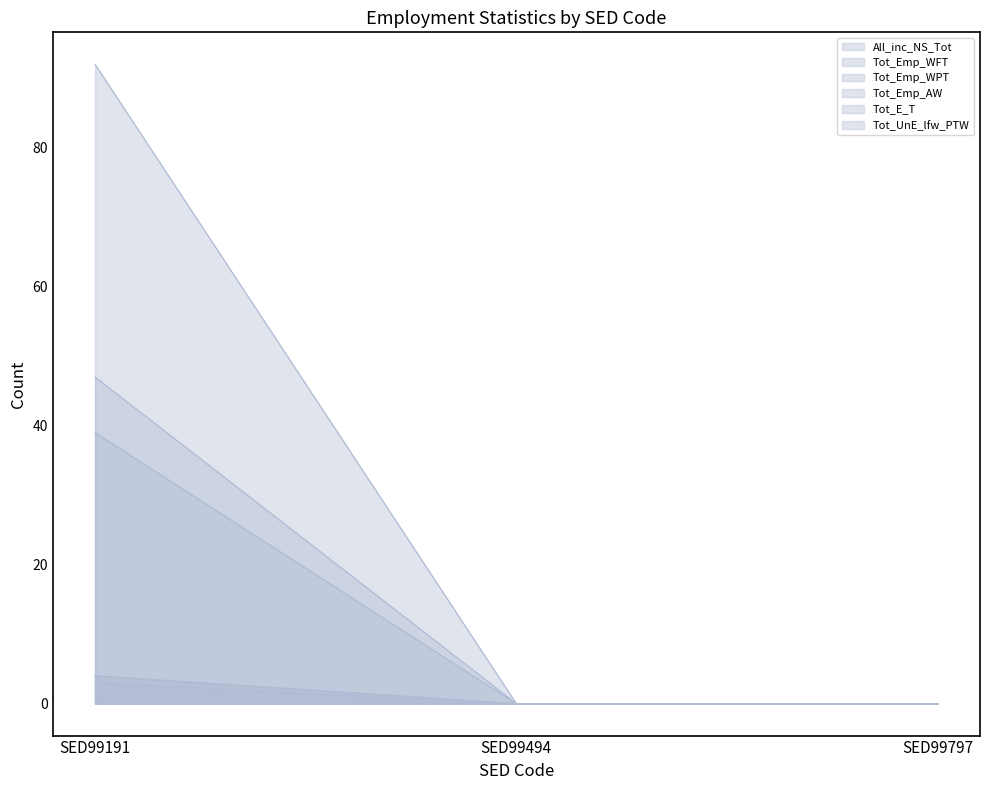

Count the Tot_Emp_WFT values in the range 0 to 92.

3